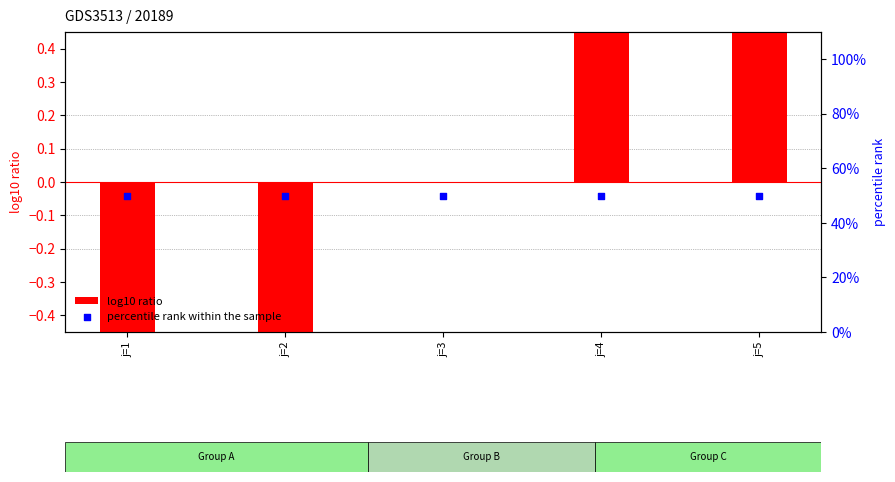

Is the value of percentile rank within the sample at j=1 greater than the value of log10 ratio at j=2?

Yes